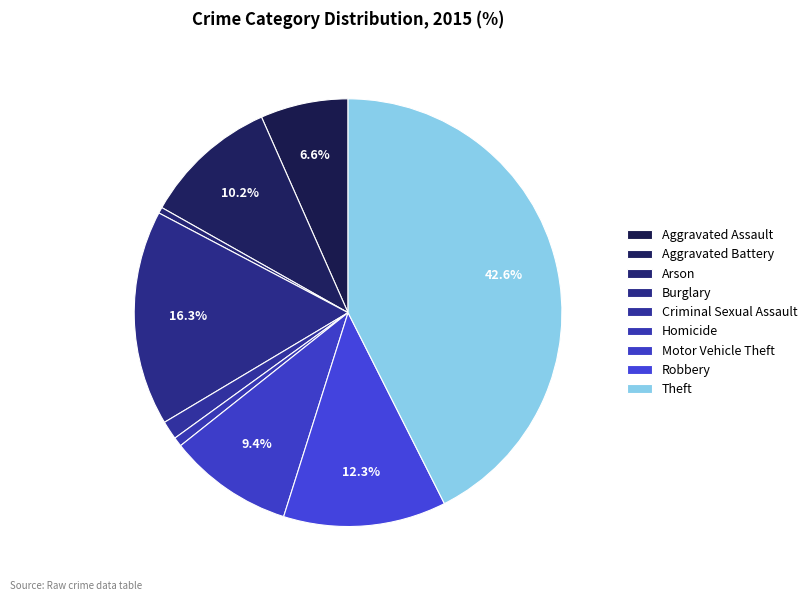

Which slice is the smallest?

Arson